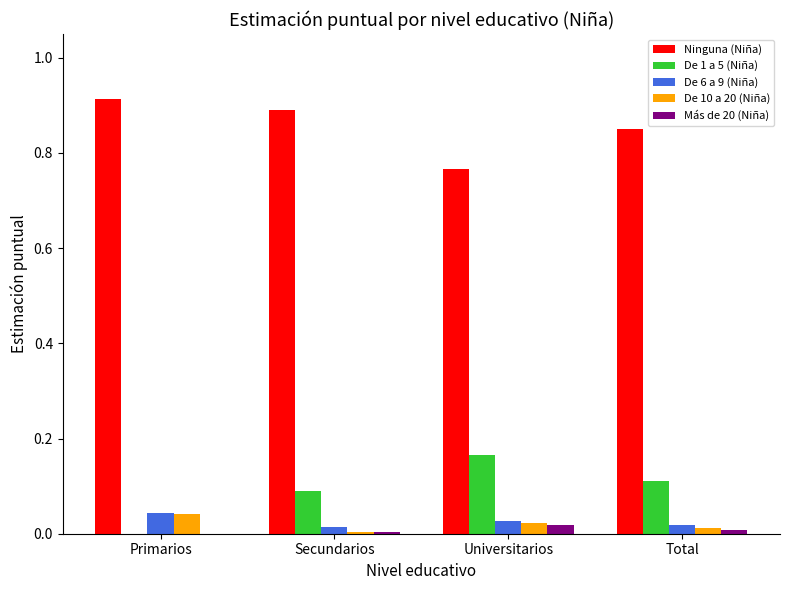

Which series changed the most between Secundarios and Universitarios?

Ninguna (Niña)